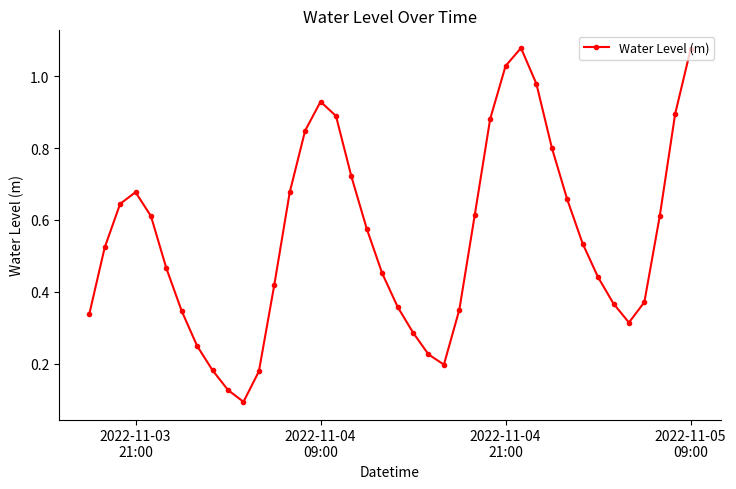

Is this an area chart (filled region under the line)?

No